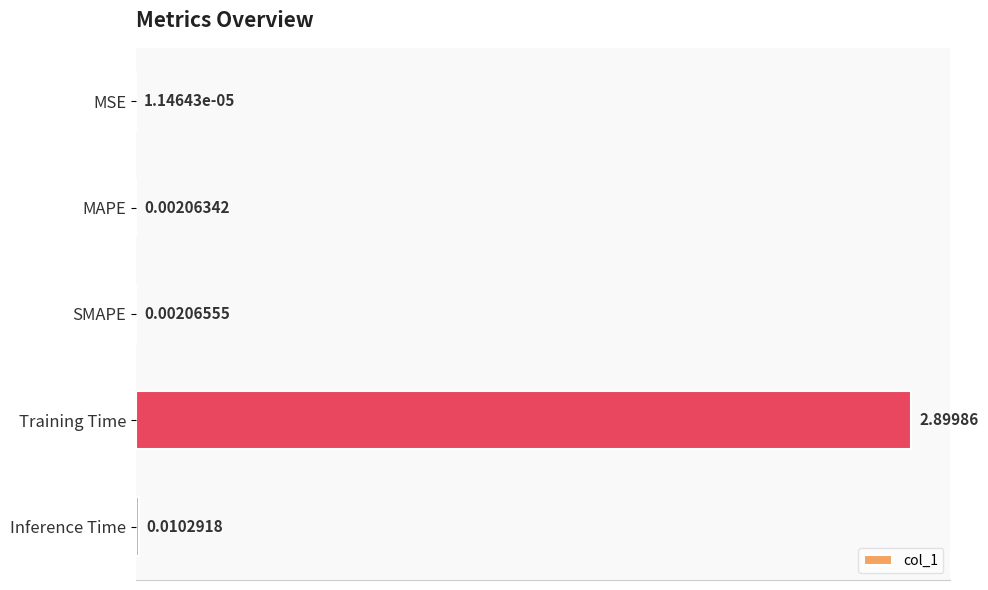

Which category has the highest value across all series?

Training Time